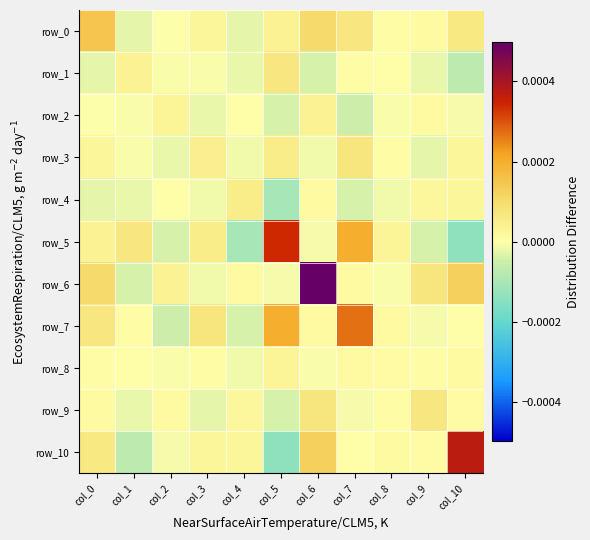

Rank the series by their maximum value, from lowest to highest.

row_8, row_2, row_4, row_1, row_3, row_9, row_0, row_7, row_5, row_10, row_6